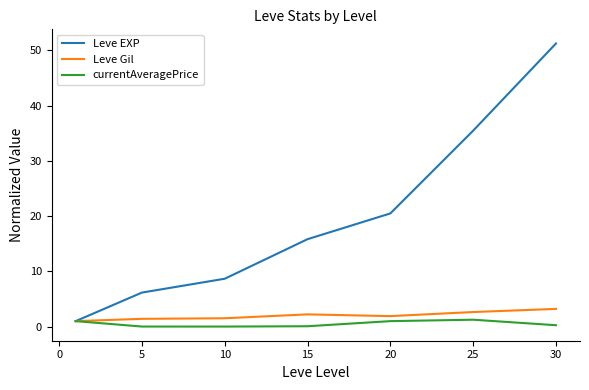

Which series has the widest spread of values?

Leve EXP